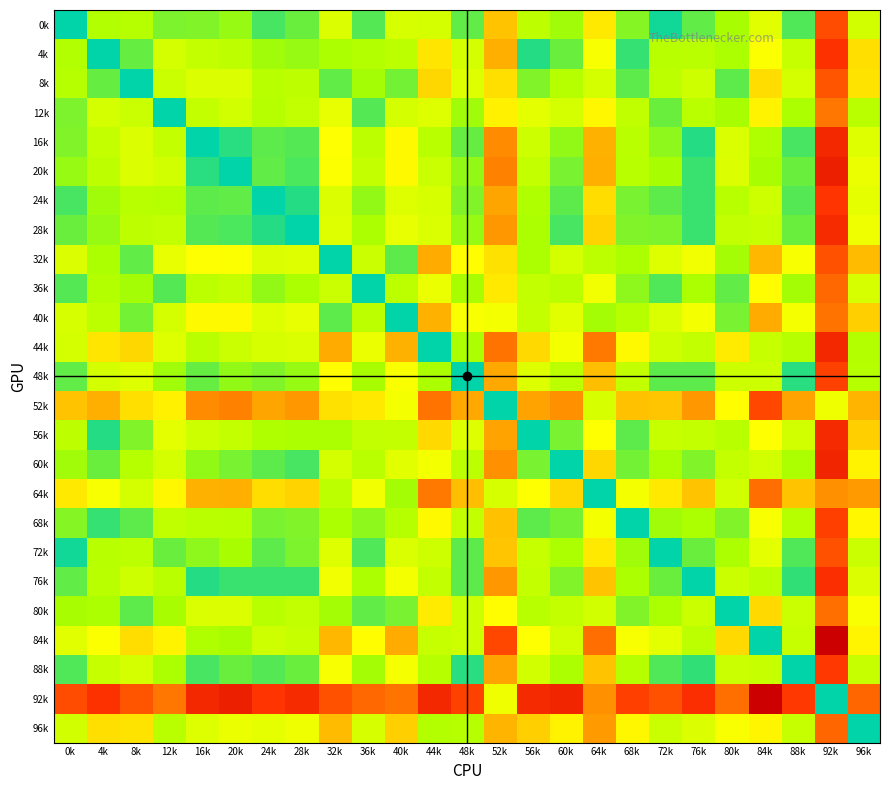

List the series in order of their peak value, lowest first.

12k, 40k, 80k, 64k, 36k, 96k, 8k, 32k, 72k, 0k, 52k, 48k, 68k, 88k, 24k, 4k, 76k, 28k, 56k, 16k, 44k, 60k, 20k, 84k, 92k